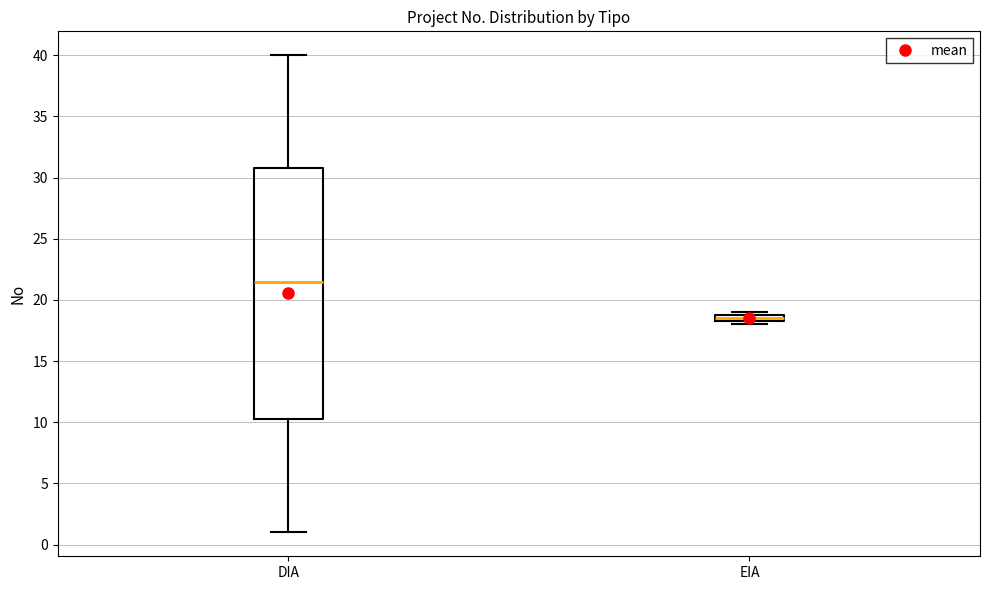

Comparing the boxes themselves (not the whiskers), which one is the tallest?

DIA